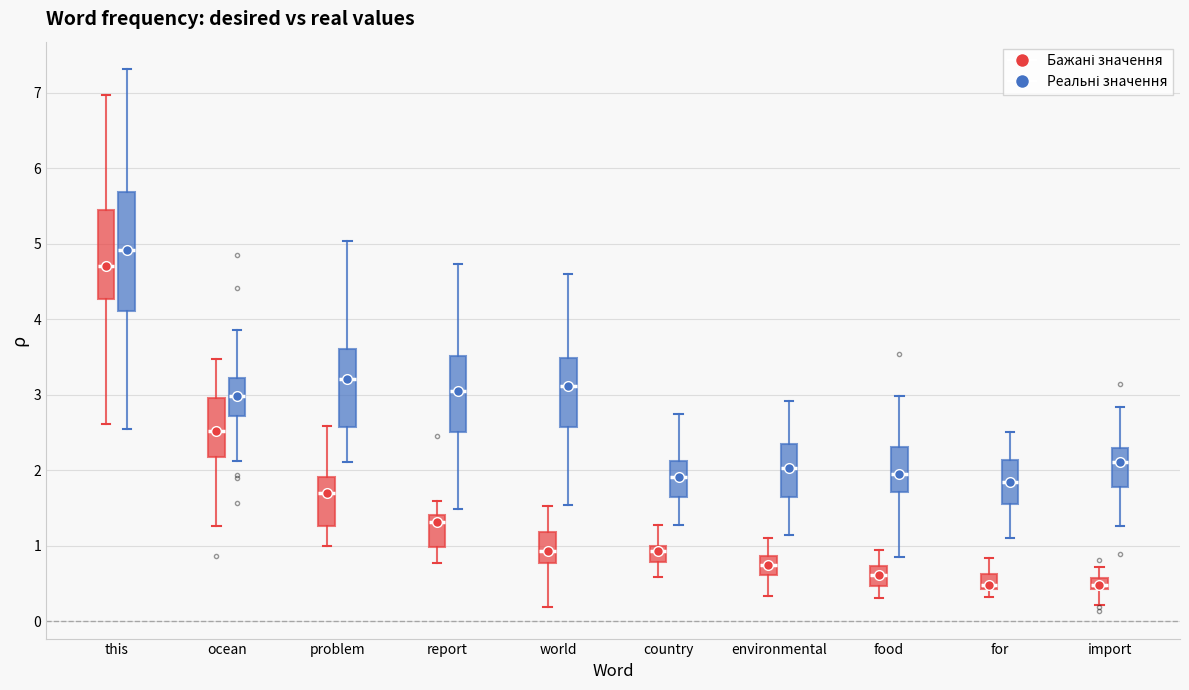

Comparing the boxes themselves (not the whiskers), which one is the tallest?

this (Реальні значення)